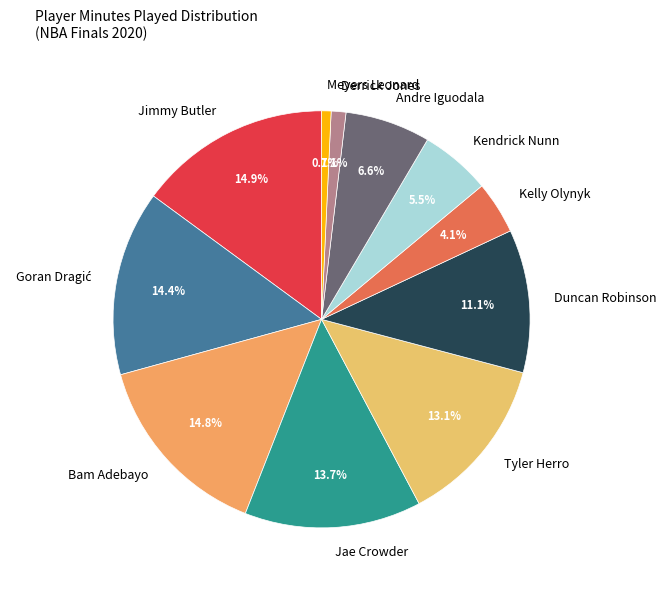

Combined, what portion of the pie is Andre Iguodala and Bam Adebayo?

21.4%